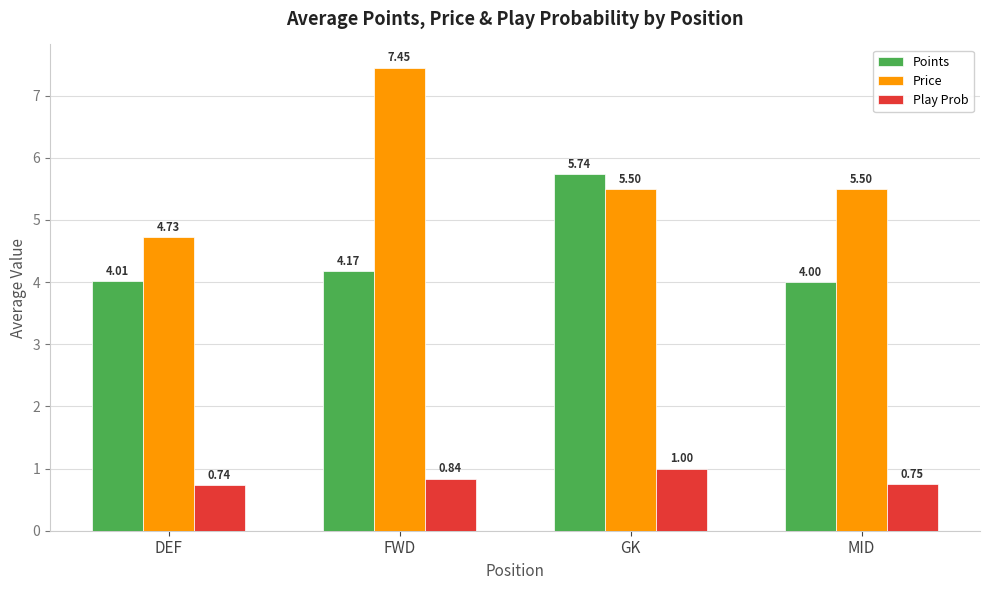

What is the label of the 3rd bar from the left?

GK